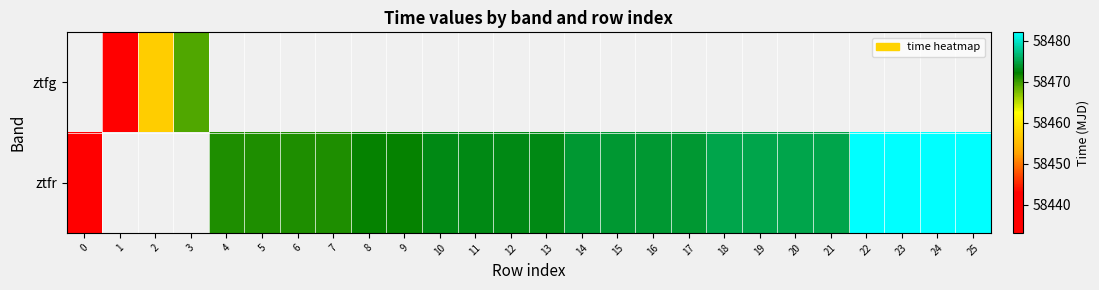

What is the difference between the maximum and minimum values in the ztfr series?

49.0